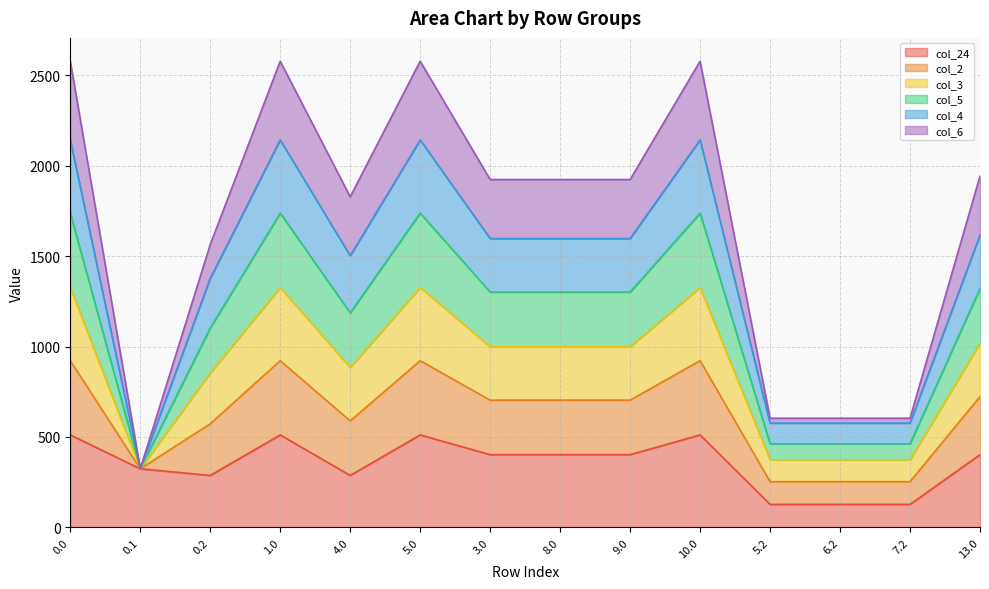

What is the total value across all series at 10.0?

2576.8